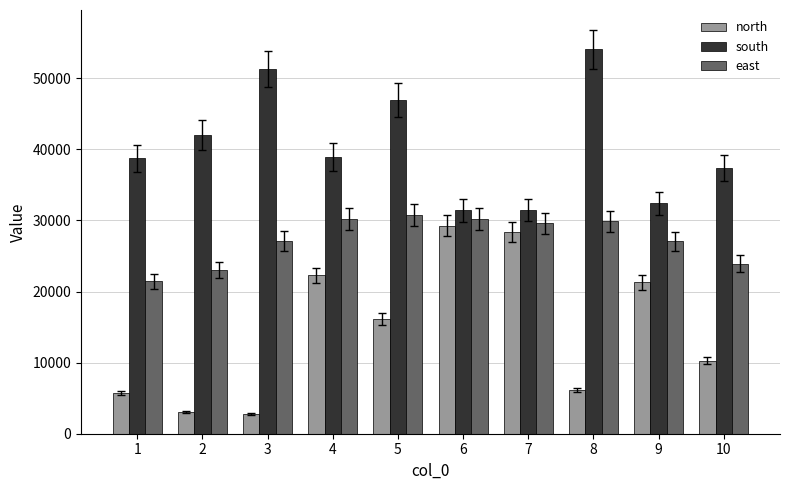

How many bars are there in each group?

3